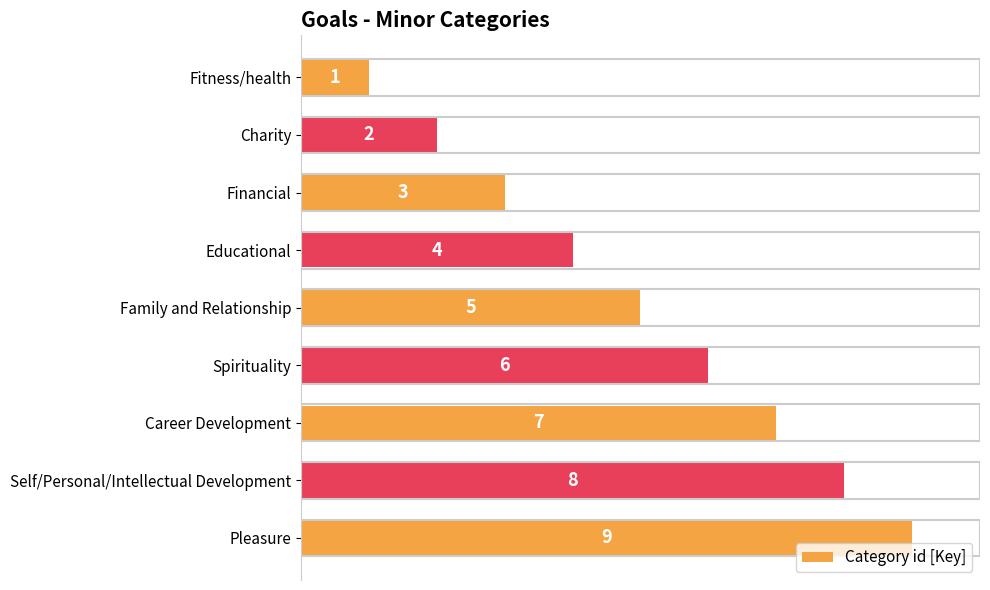

Between Career Development and Charity, which is larger?

Career Development